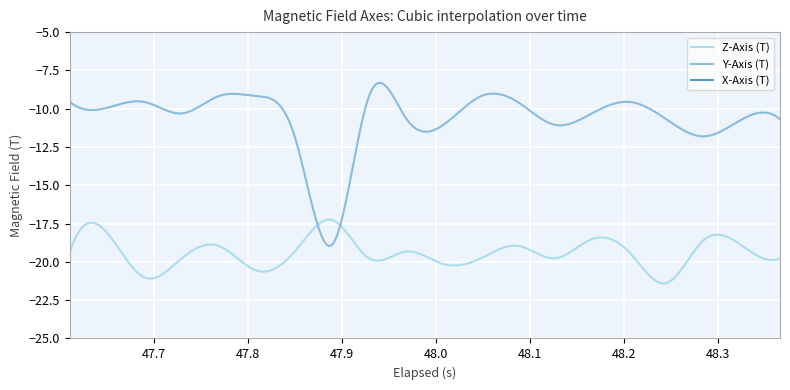

What is the sum of all X-Axis (T) values?

-37.0